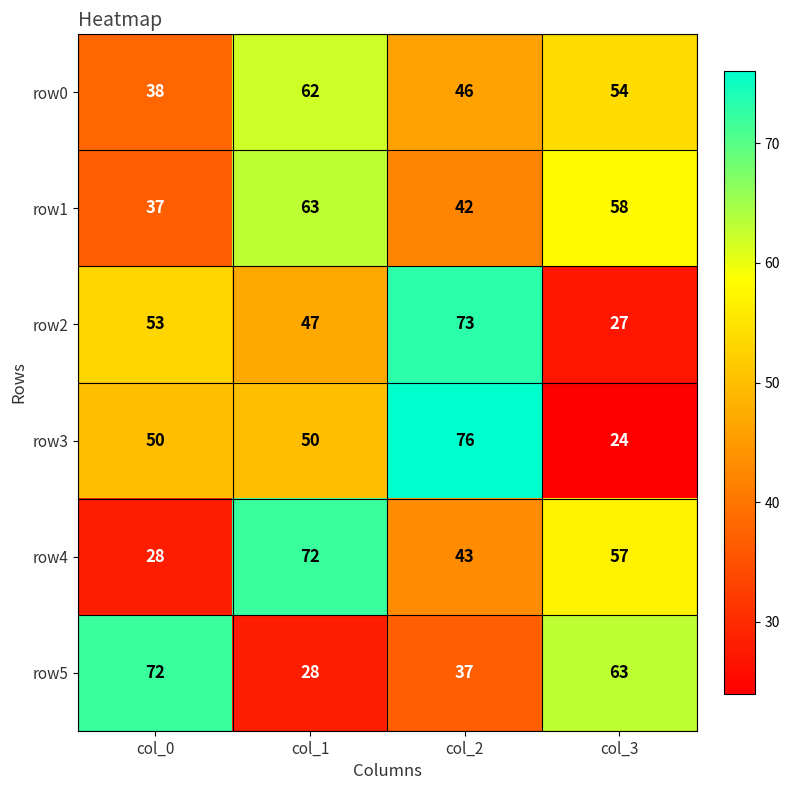

At col_2, list the series in order from largest to smallest.

row3, row2, row0, row4, row1, row5